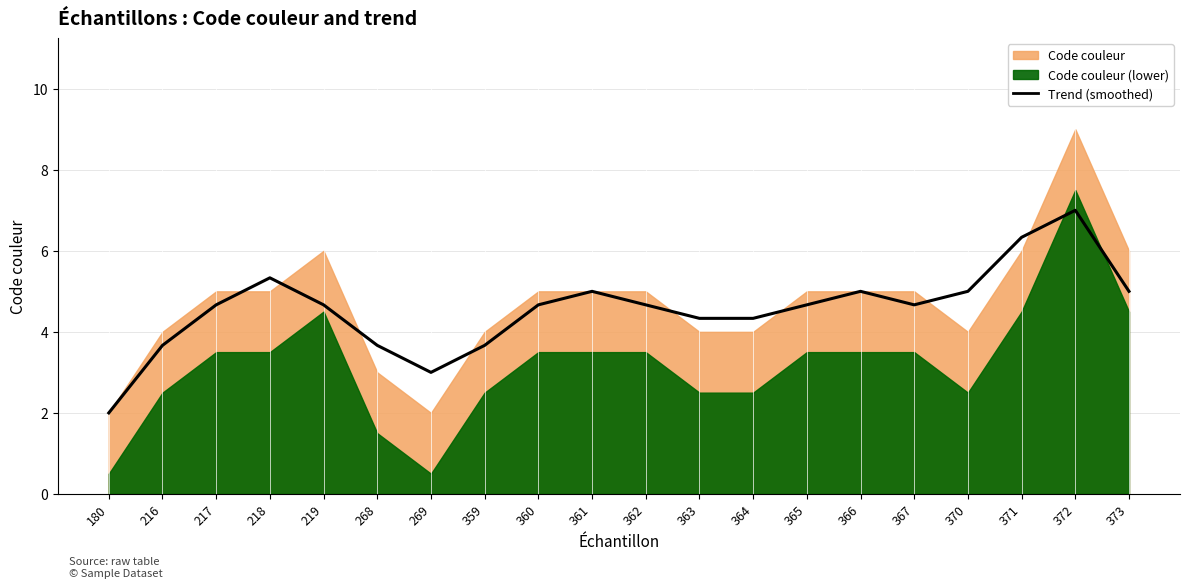

Where does the data first go above 4?

217